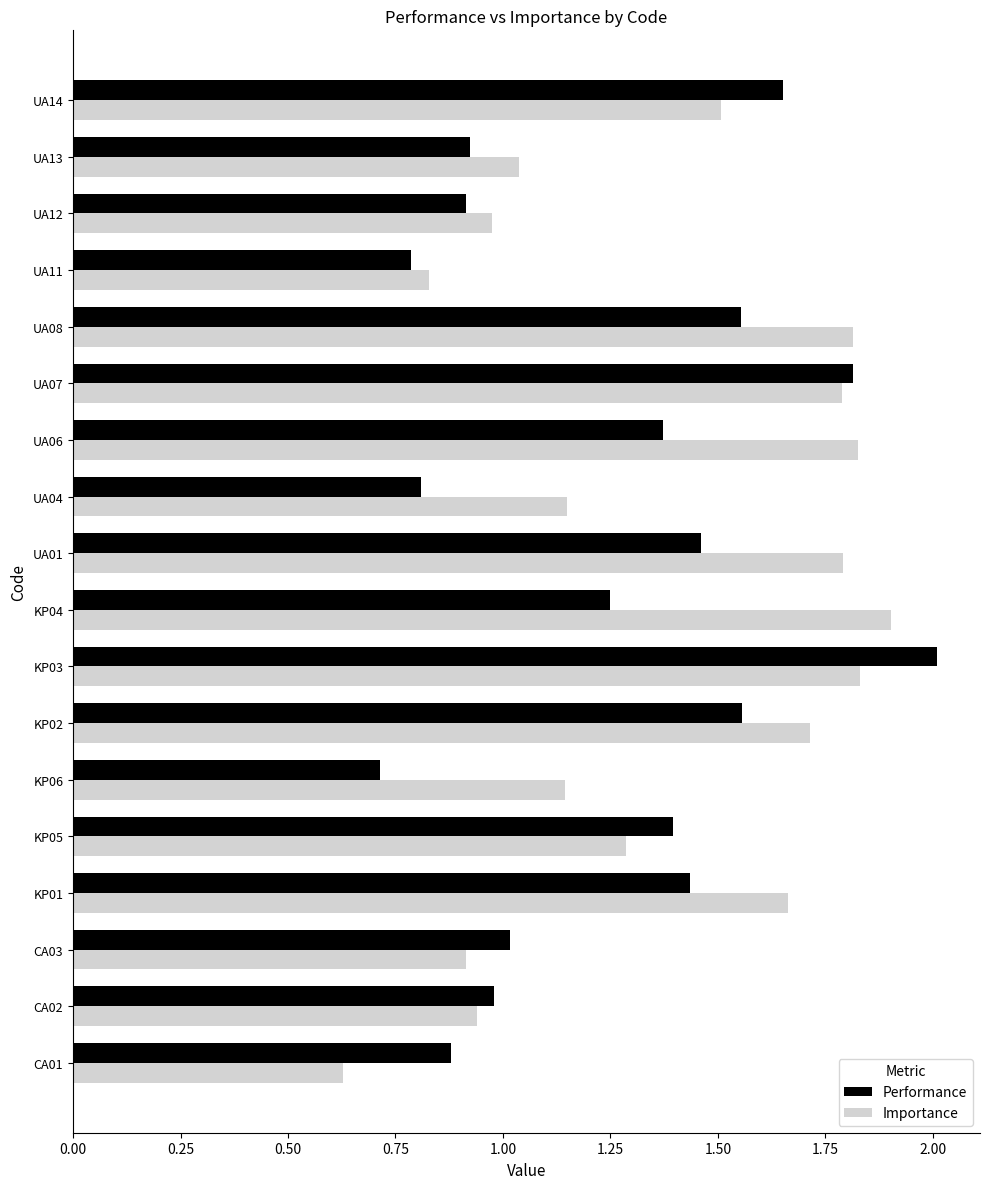

List the series in order of their overall mean, lowest first.

Performance, Importance